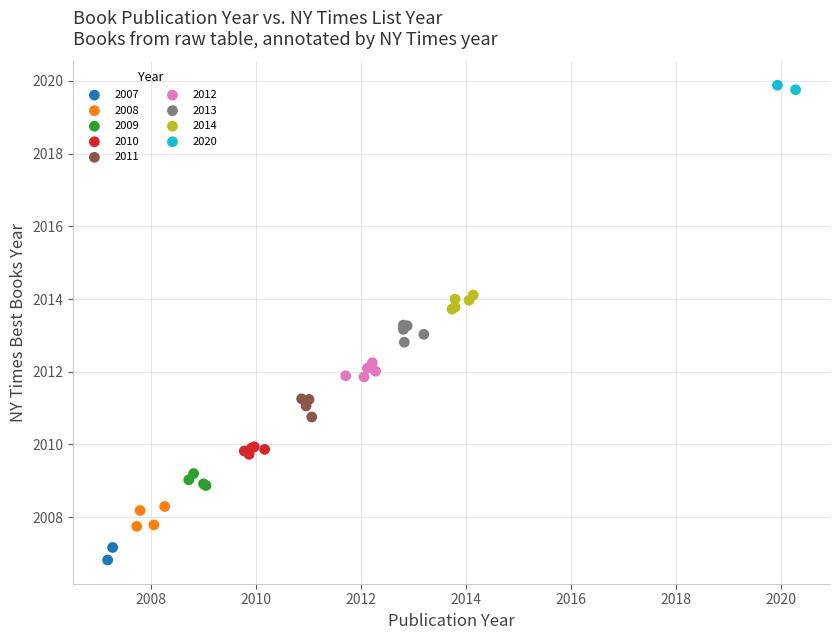

Which series contains the highest Y value?

2020